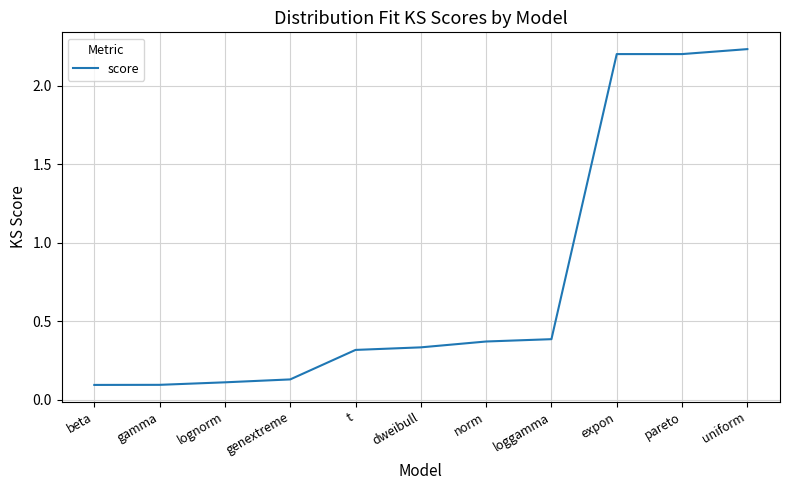

The chart shows a value of 0.0 at beta. True or false?

False